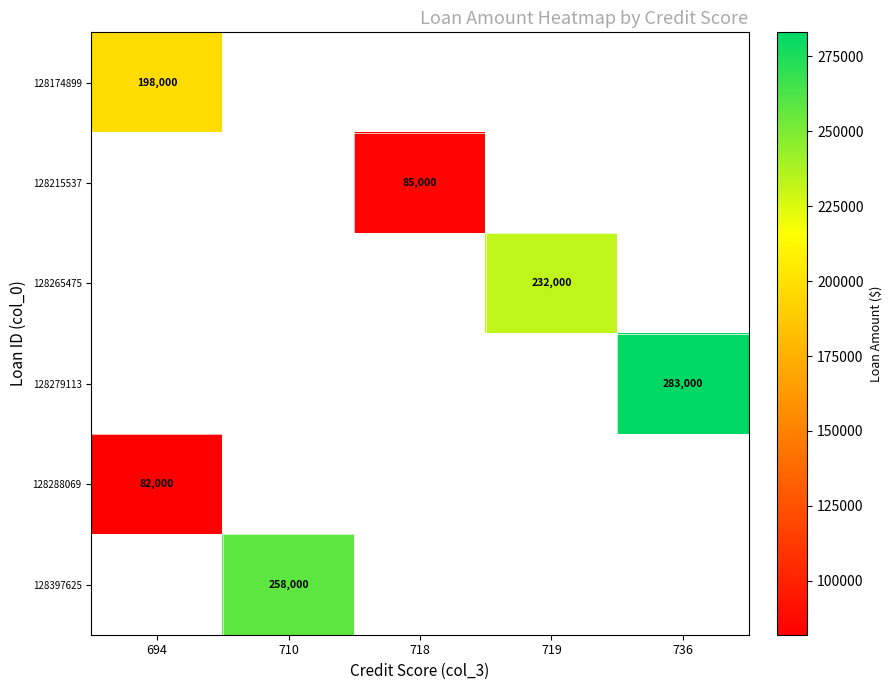

How many data points does each series have?

5